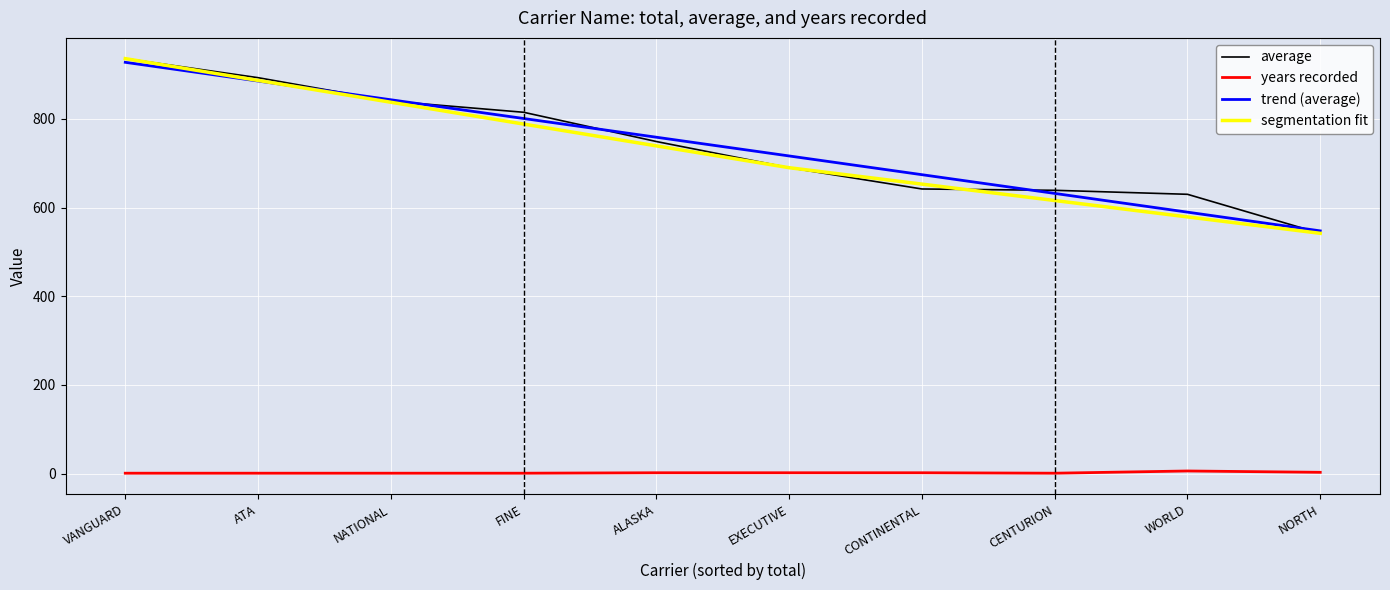

Is it true that trend (average) equals 674.2 at CONTINENTAL?

True